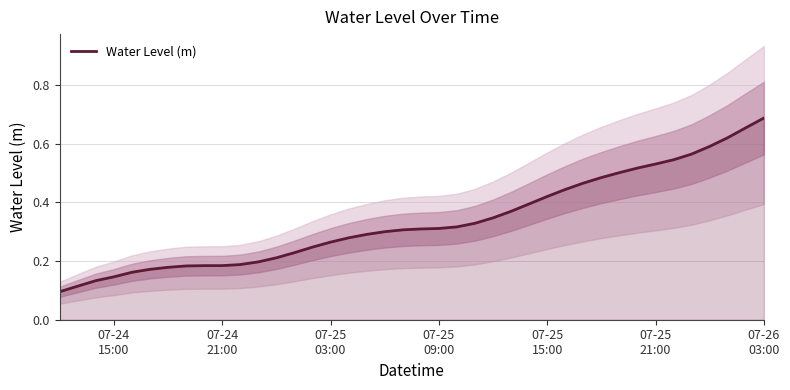

What is the difference between the maximum and minimum values?

0.6